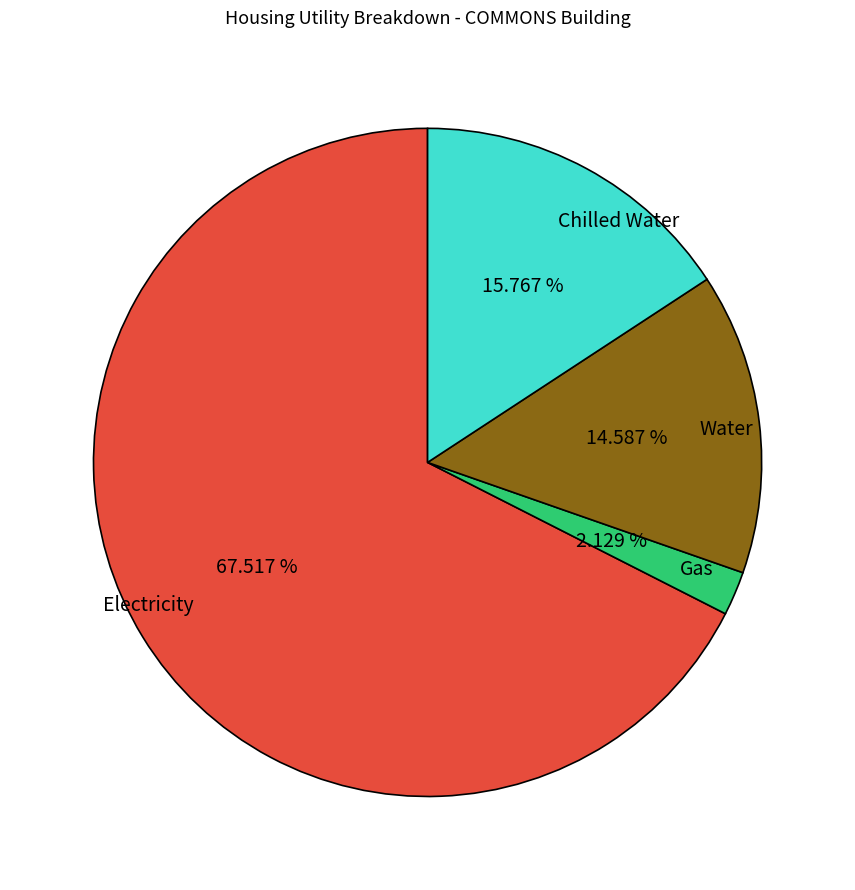

Rank the categories by value from lowest to highest.

Gas, Water, Chilled Water, Electricity